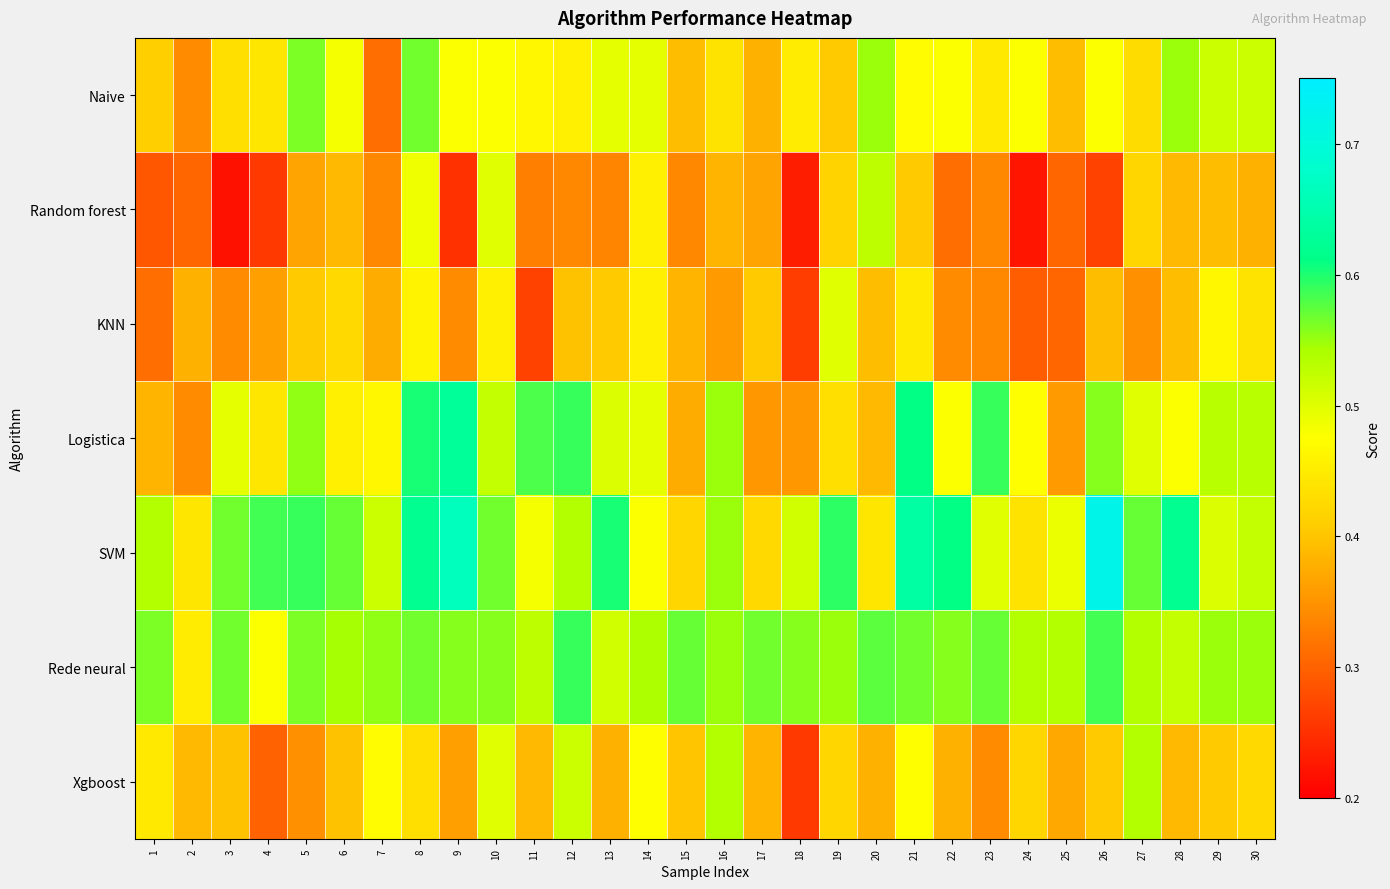

What is the spread (max minus min) of values at 4?

0.3